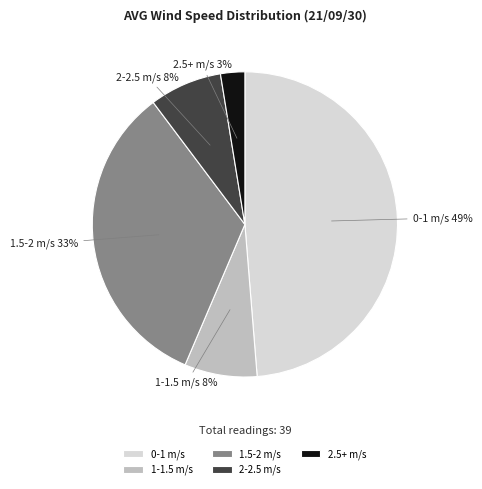

What percentage is the 1.5-2 m/s slice, to the nearest percent?

33%